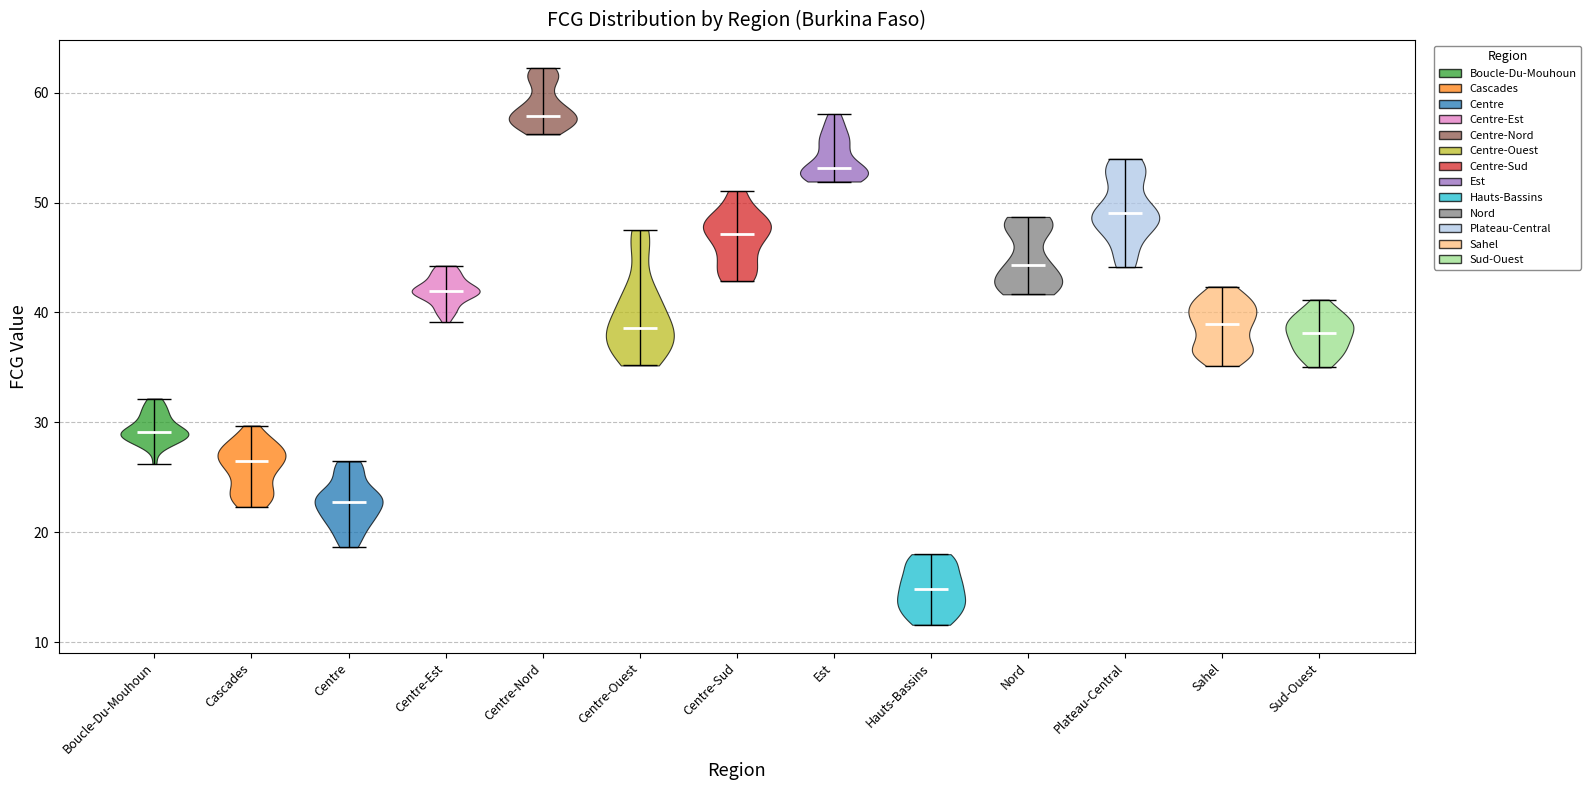

Where does the median line of the violin for Sud-Ouest sit on the y-axis? The values are not printed on the chart, so give them approximately, as read against the axis.

38